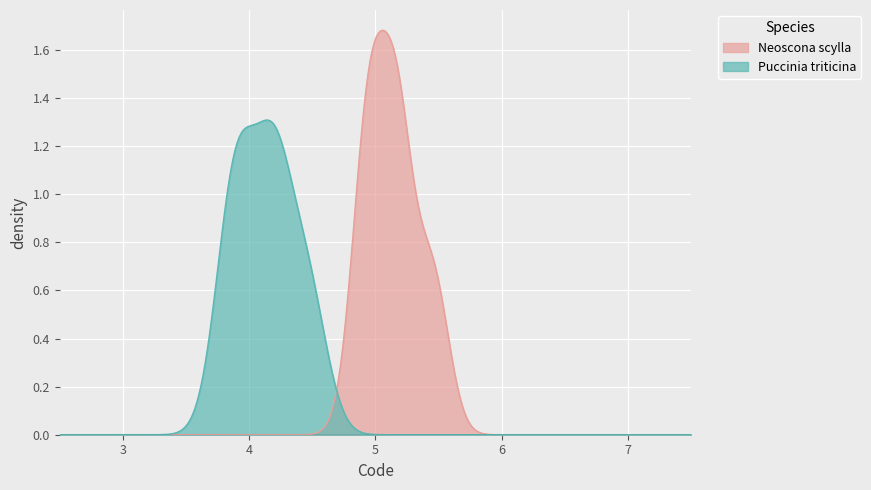

What is the value of the Neoscona scylla point at the 4th from the left?

5